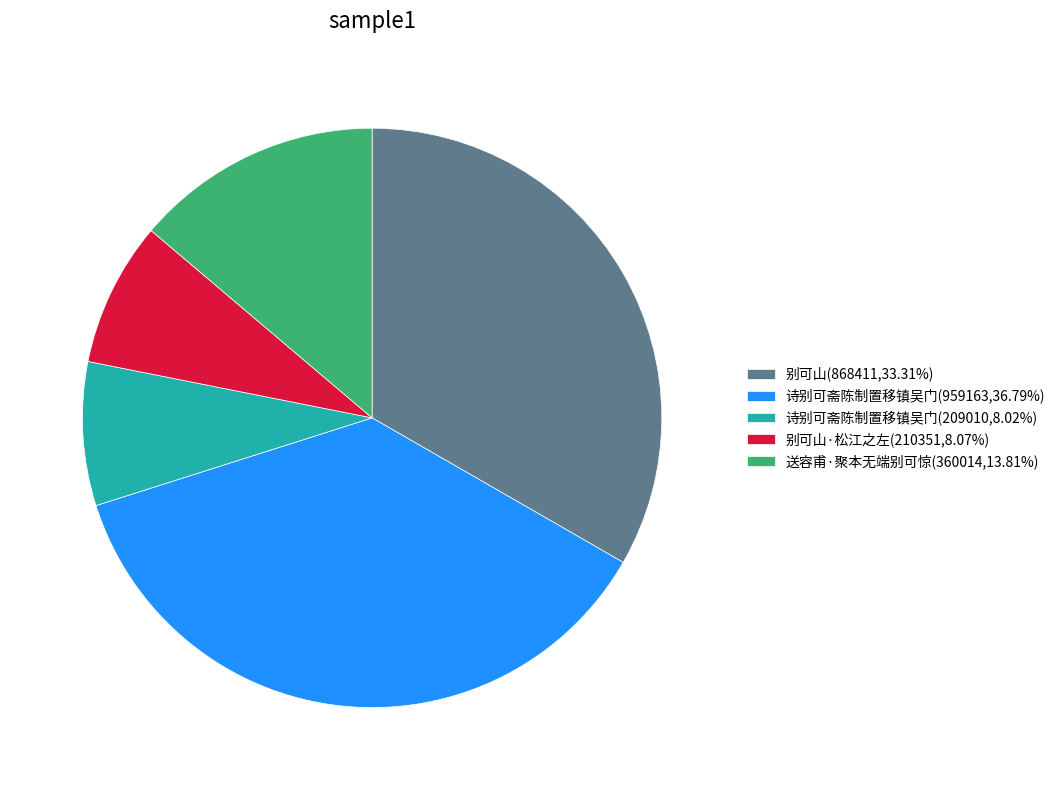

Do 别可山(868411,33.31%) and 诗别可斋陈制置移镇吴门(209010,8.02%) together represent more than half of the pie?

No